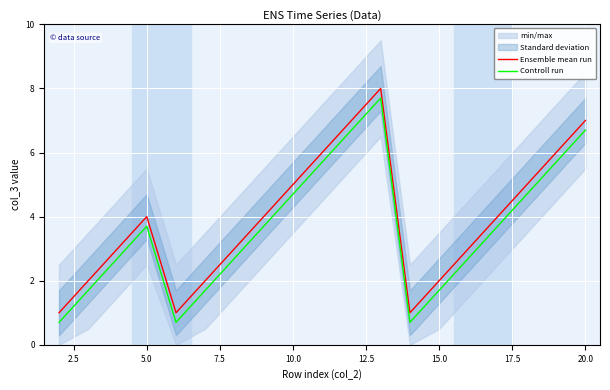

Is this an area chart (filled region under the line)?

No